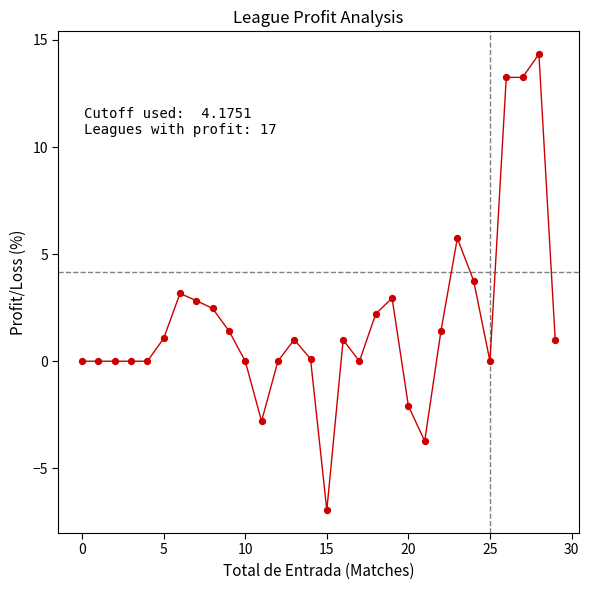

What is the minimum value shown in the chart?

-7.0